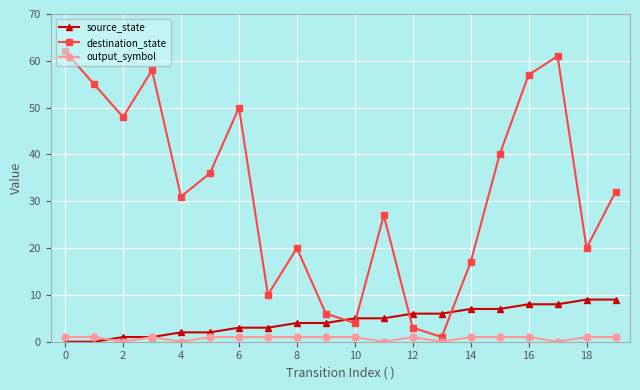

What is the difference between the second highest and second lowest values in the output_symbol series?

1